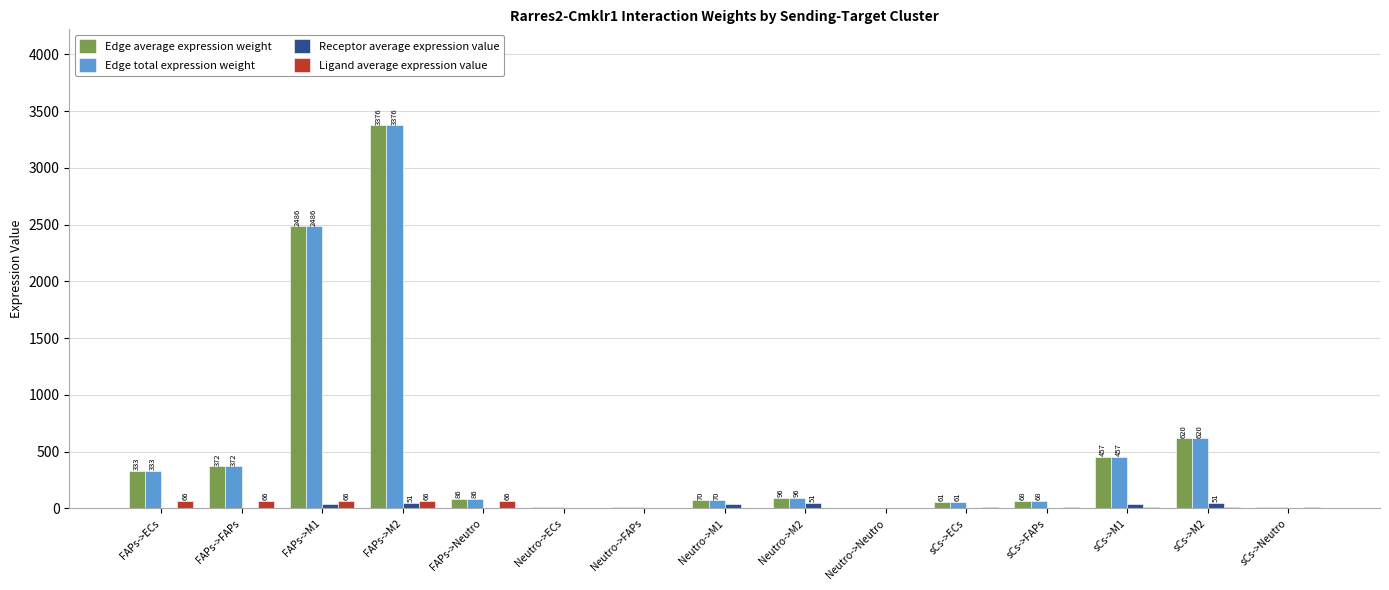

At which category is the sum across all series the highest?

FAPs->M2